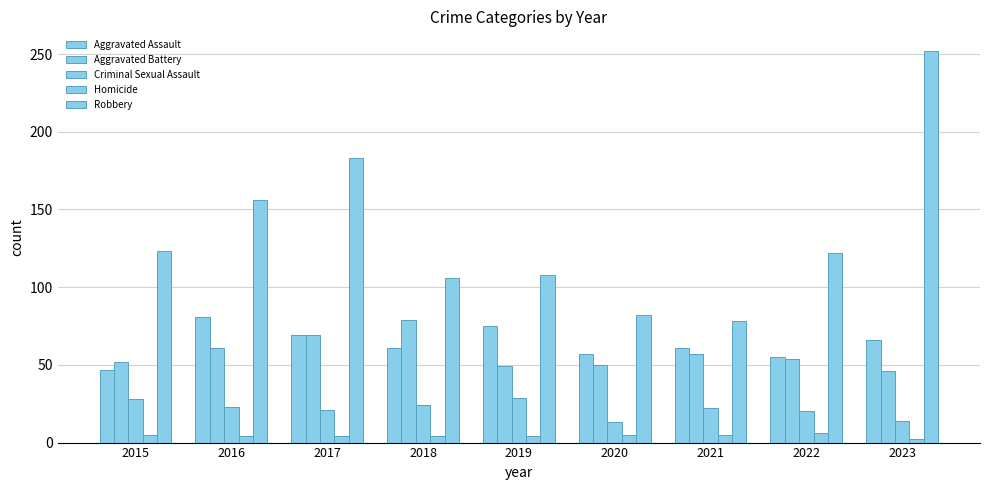

How many data points does each series have?

9